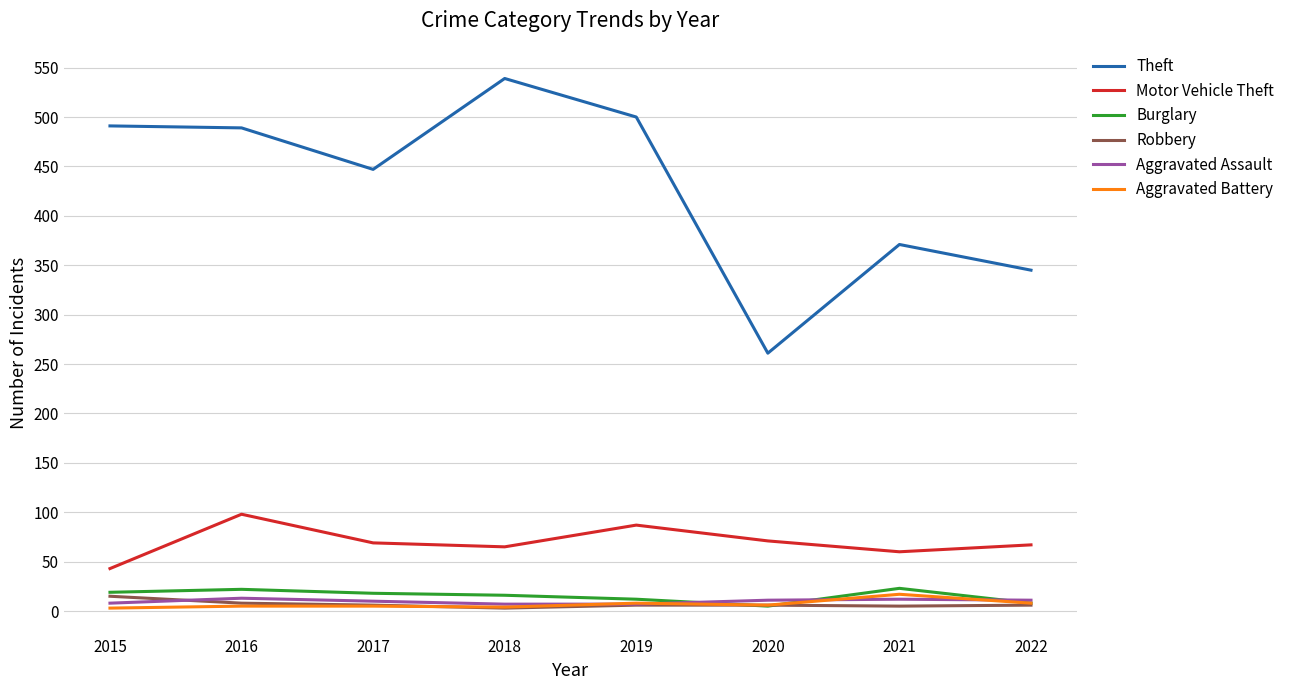

True or false: Burglary and Theft intersect in this chart.

False